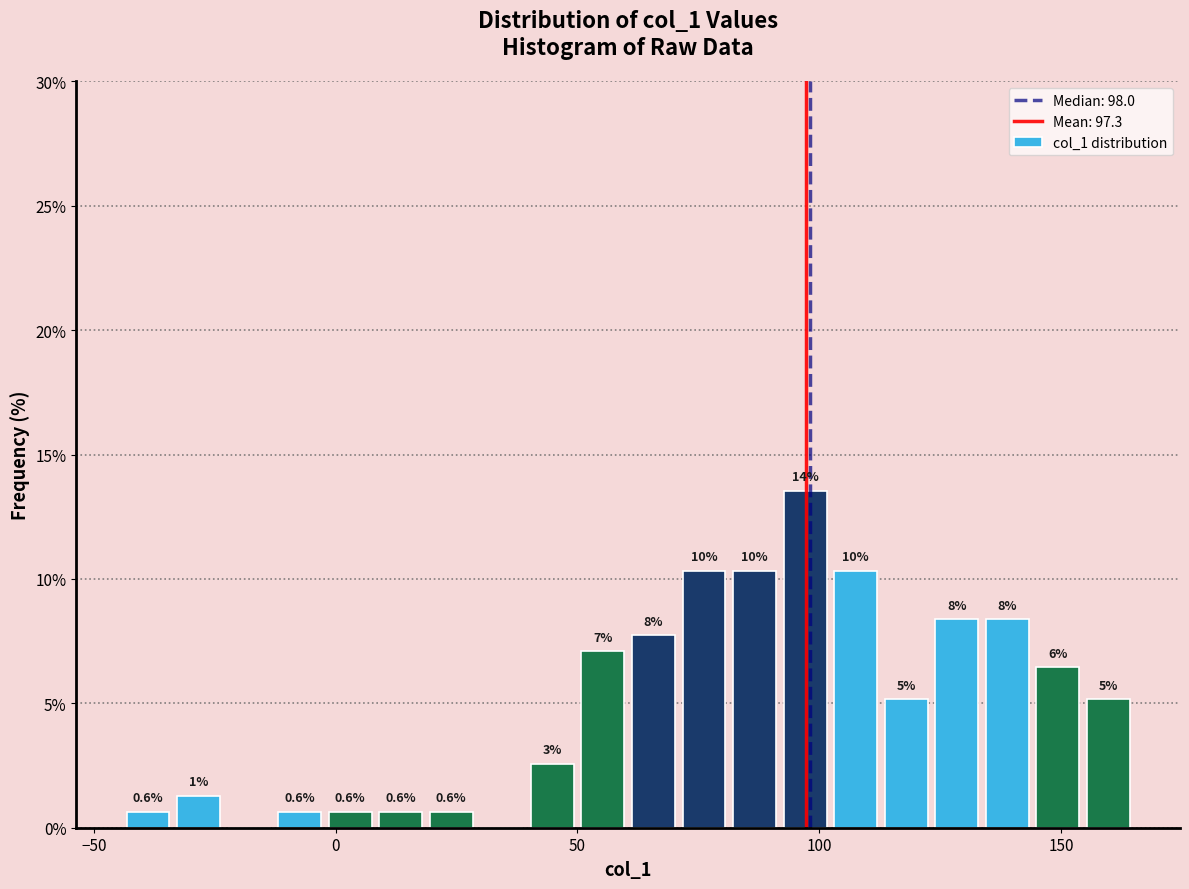

Read against the x-axis, roughly where is the centre of the tallest bar?

95